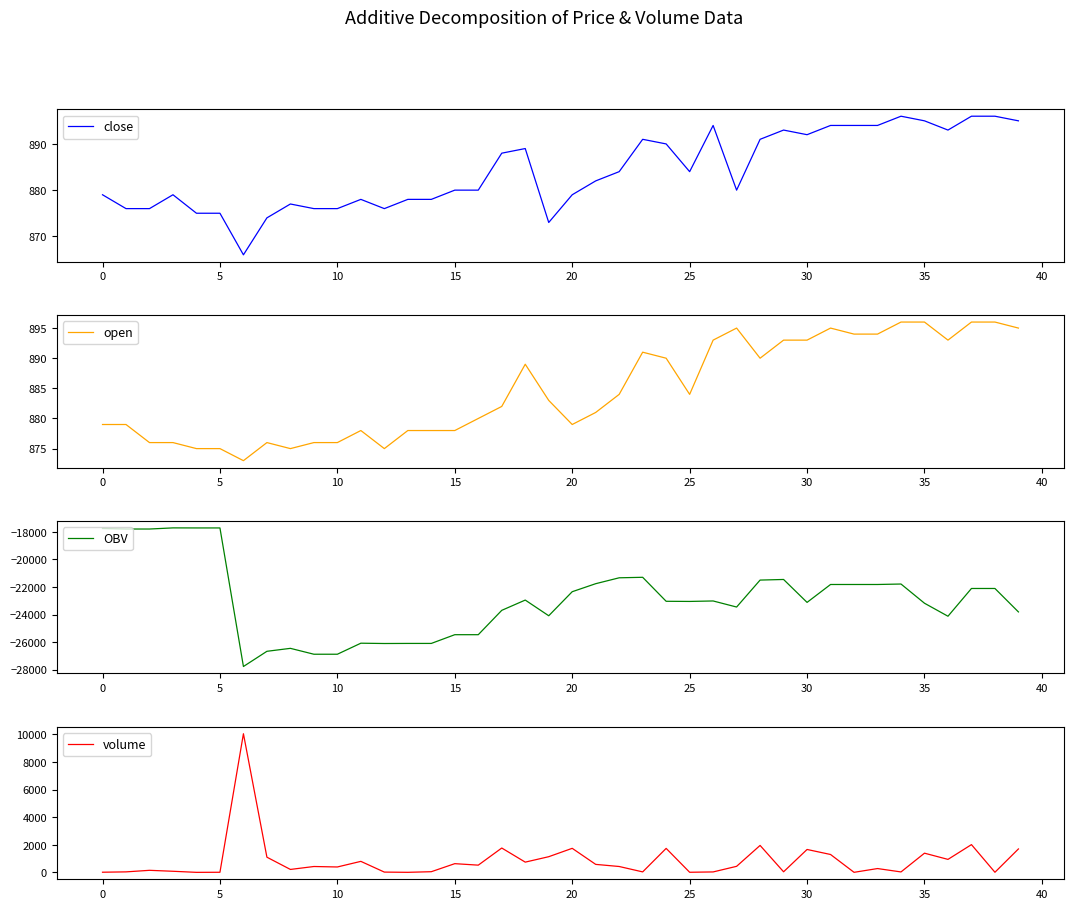

Between −5 and 17, which is larger?

17